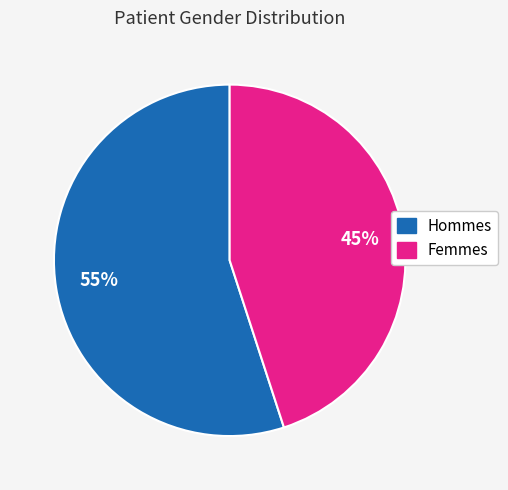

To the nearest percent, what is the difference between the largest and smallest slice percentages?

10%